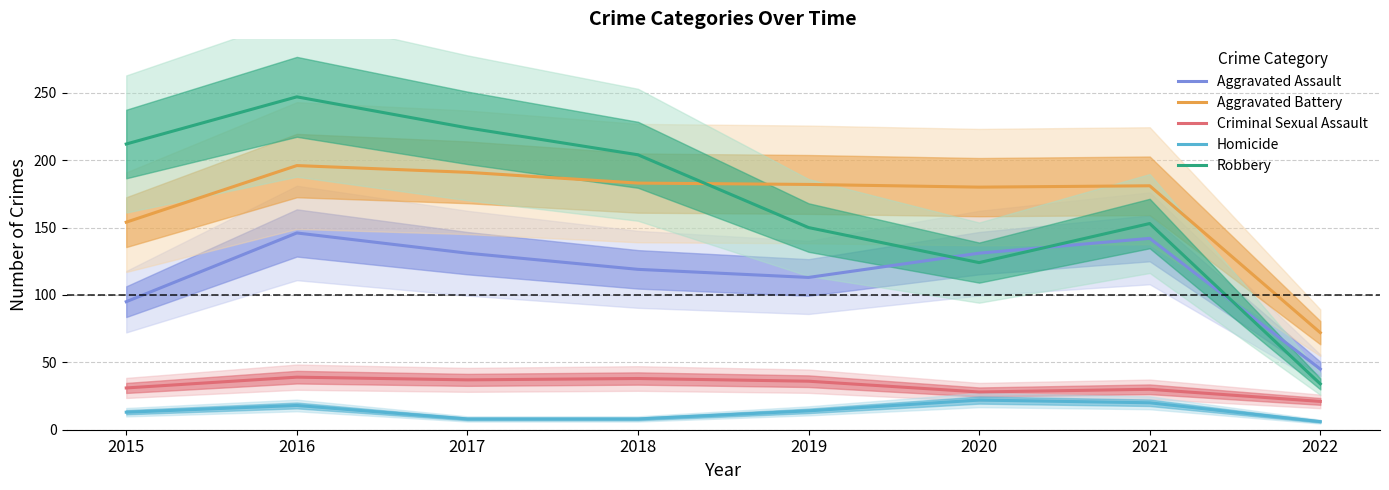

The value of Criminal Sexual Assault at 2016 is 39. True or false?

True